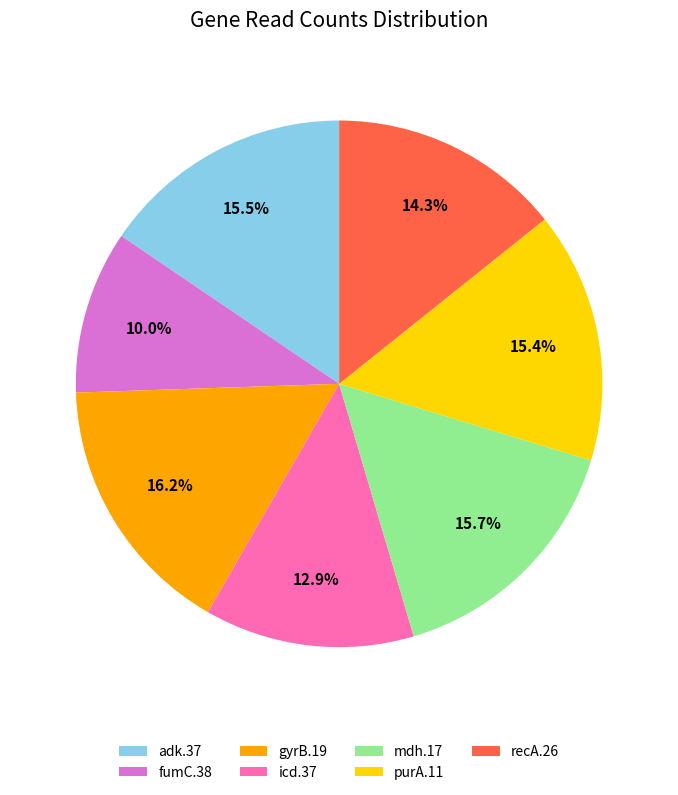

Between purA.11 and recA.26, which is larger?

purA.11